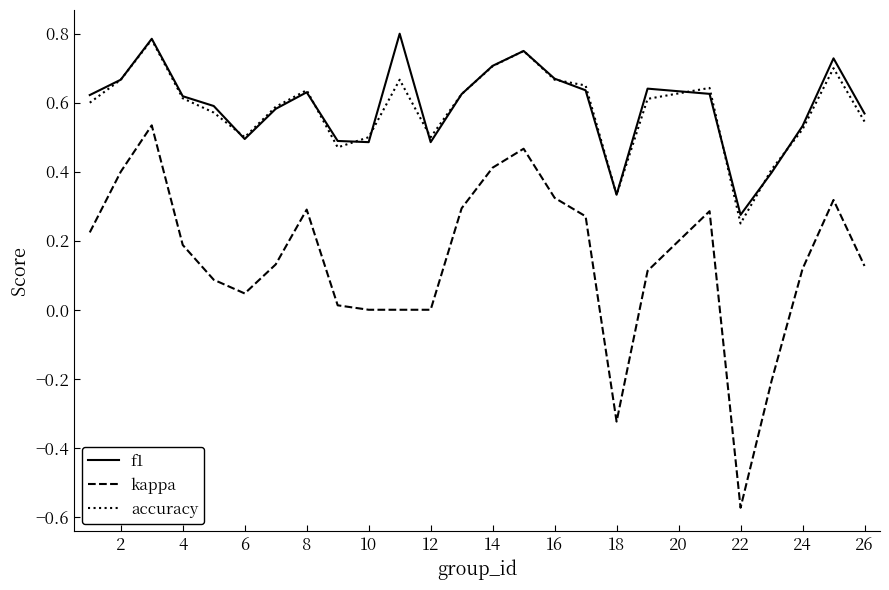

True or false: f1 and kappa intersect in this chart.

False